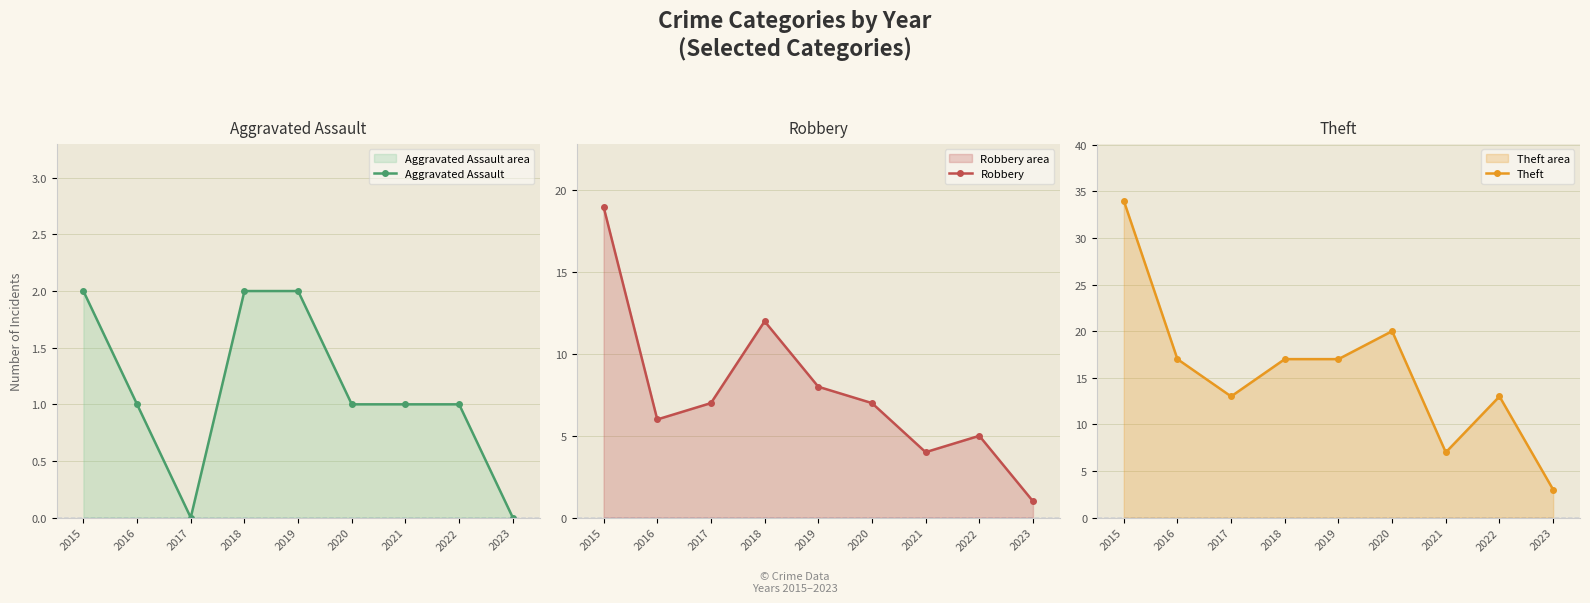

Is it true that Theft equals 6 at 2018?

False